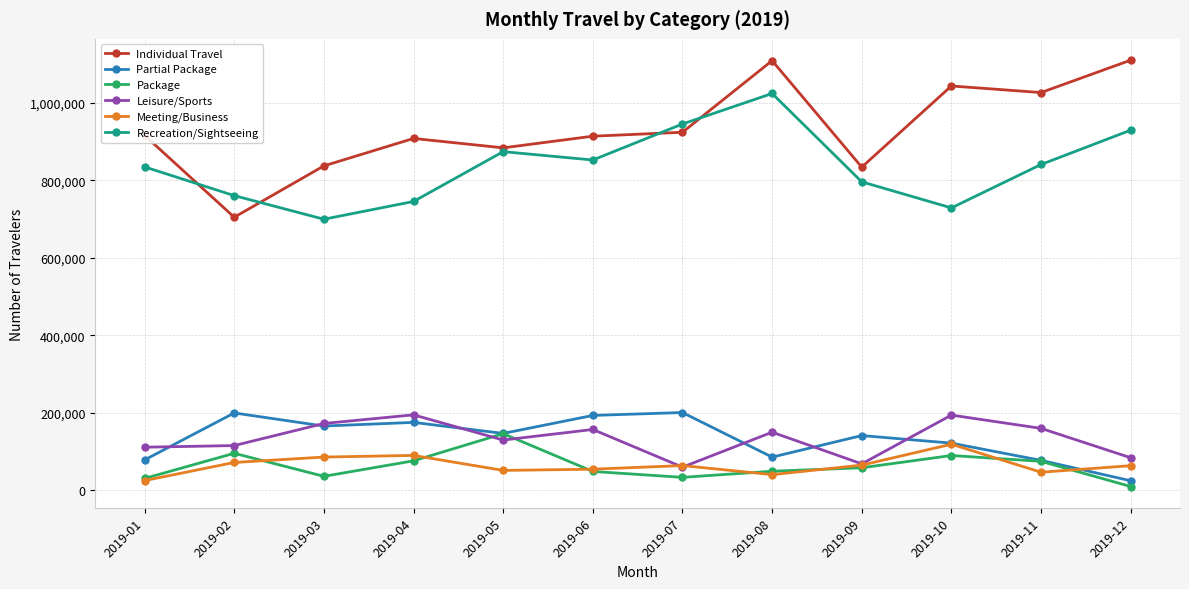

Is the value of Partial Package at 2019-02 greater than the value of Recreation/Sightseeing at 2019-08?

No